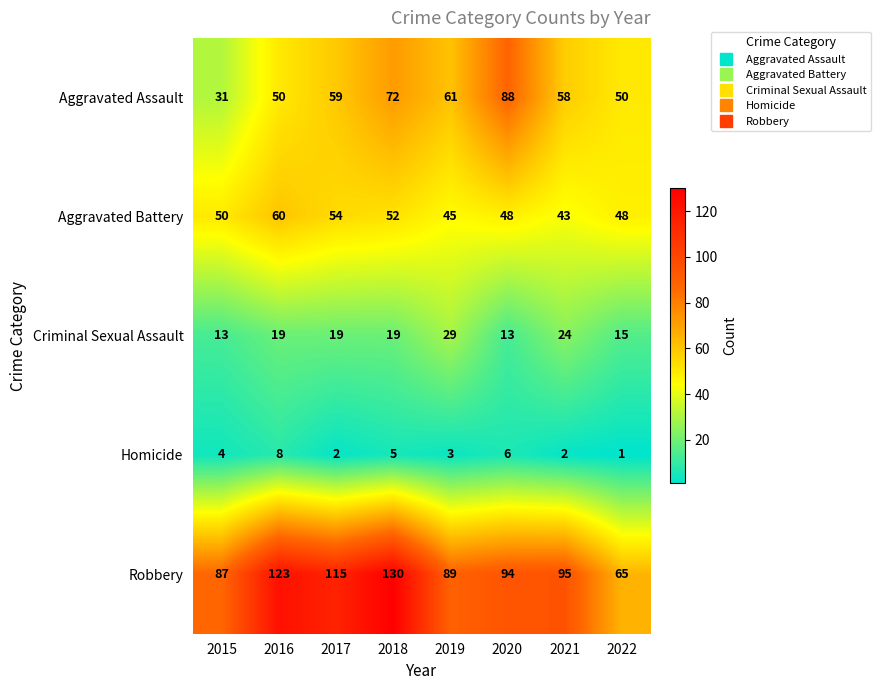

Which label corresponds to the largest value in the chart?

2018